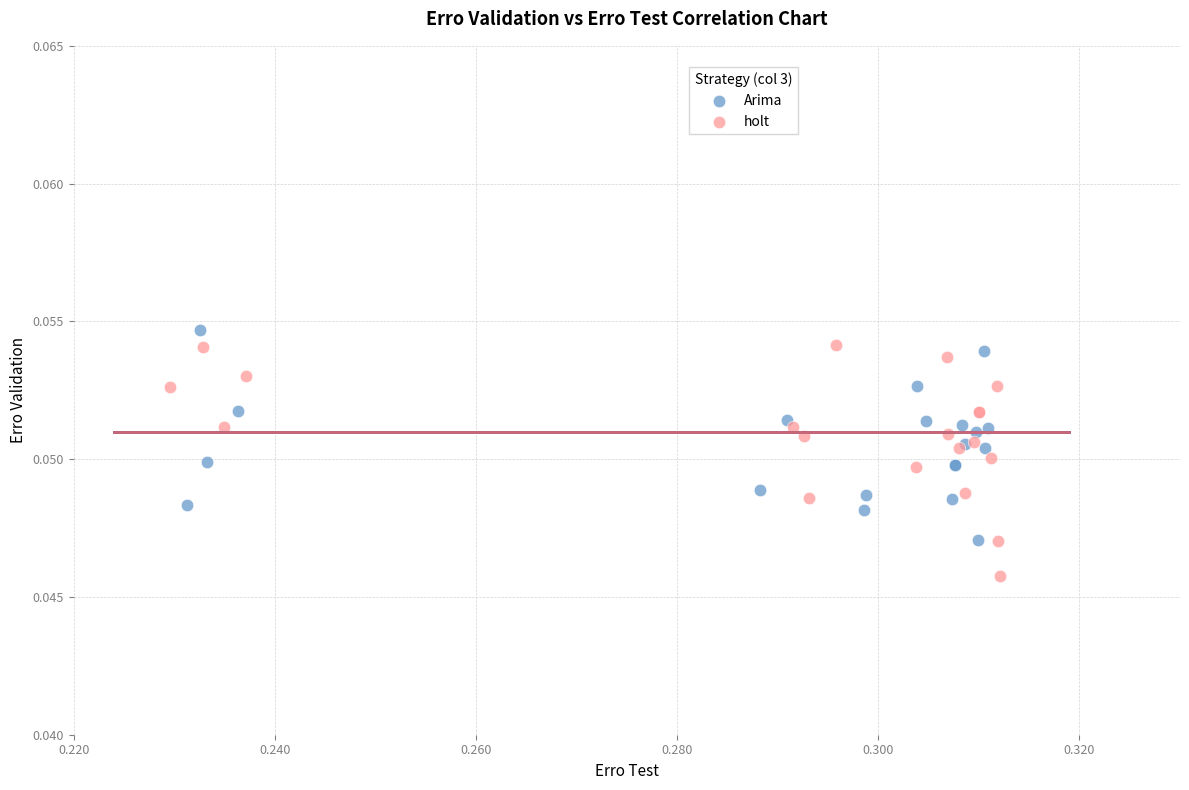

Which series contains the highest Y value?

Arima